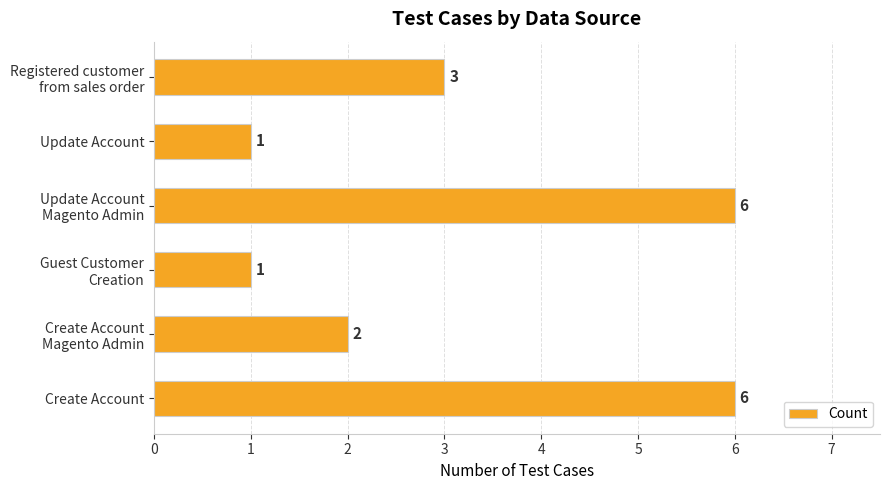

Is it true that the value at Create Account is 8?

False